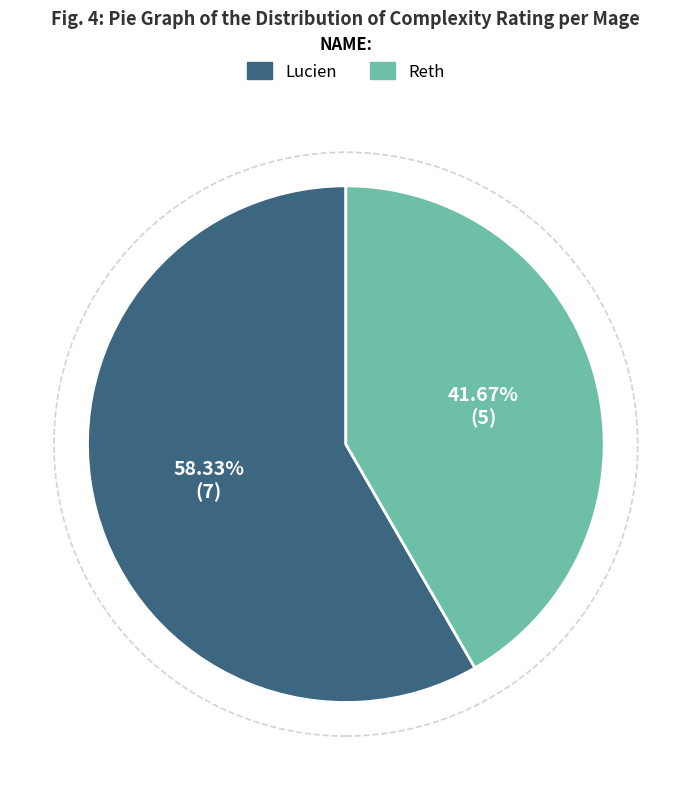

Between Reth and Lucien, which is larger?

Lucien